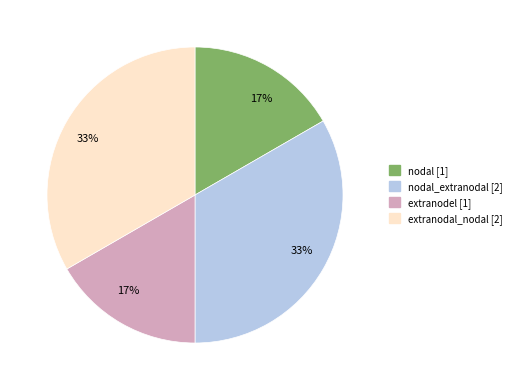

Between nodal_extranodal [2] and nodal [1], which is larger?

nodal_extranodal [2]